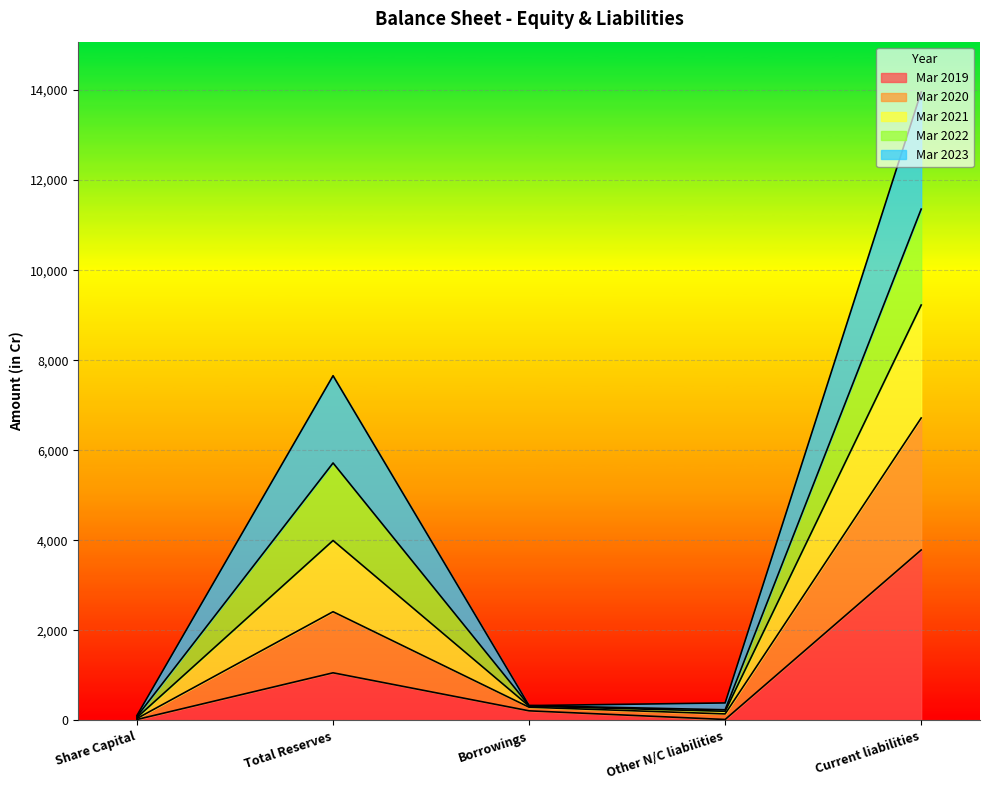

True or false: Mar 2021 has a value of 328.9 at Borrowings.

True